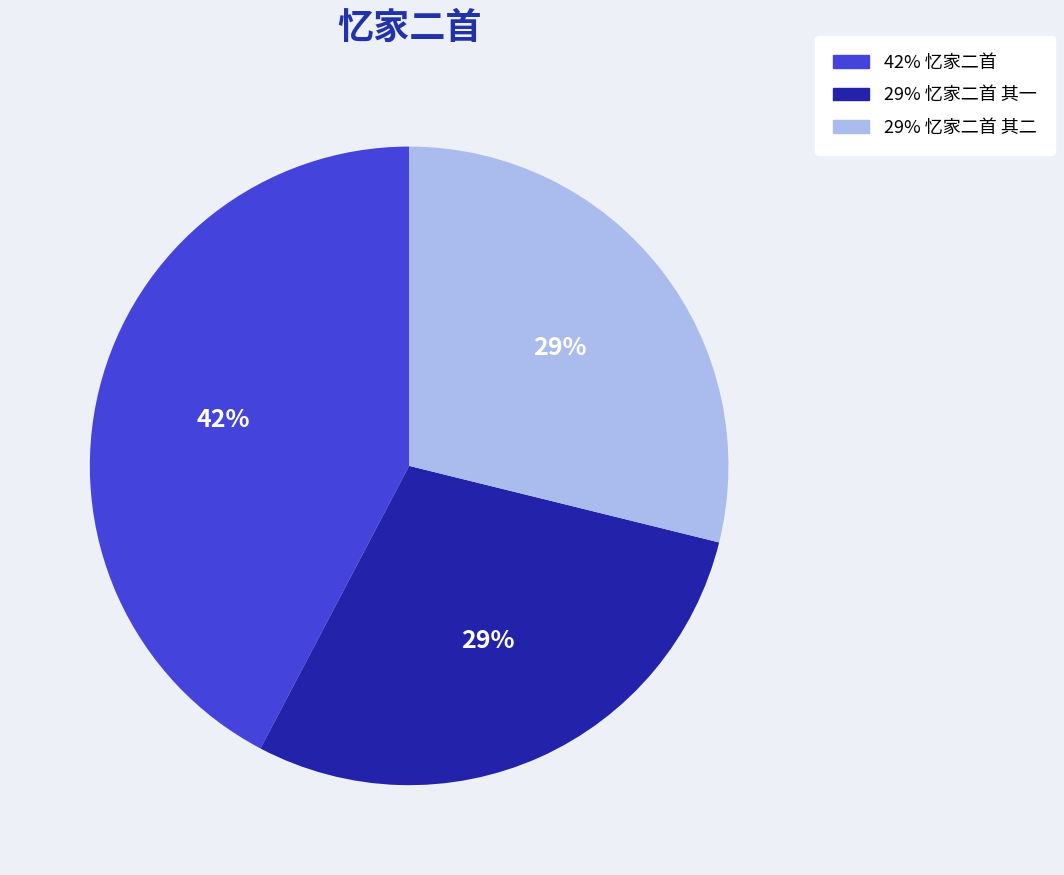

Is there any slice that represents more than half of the pie?

No